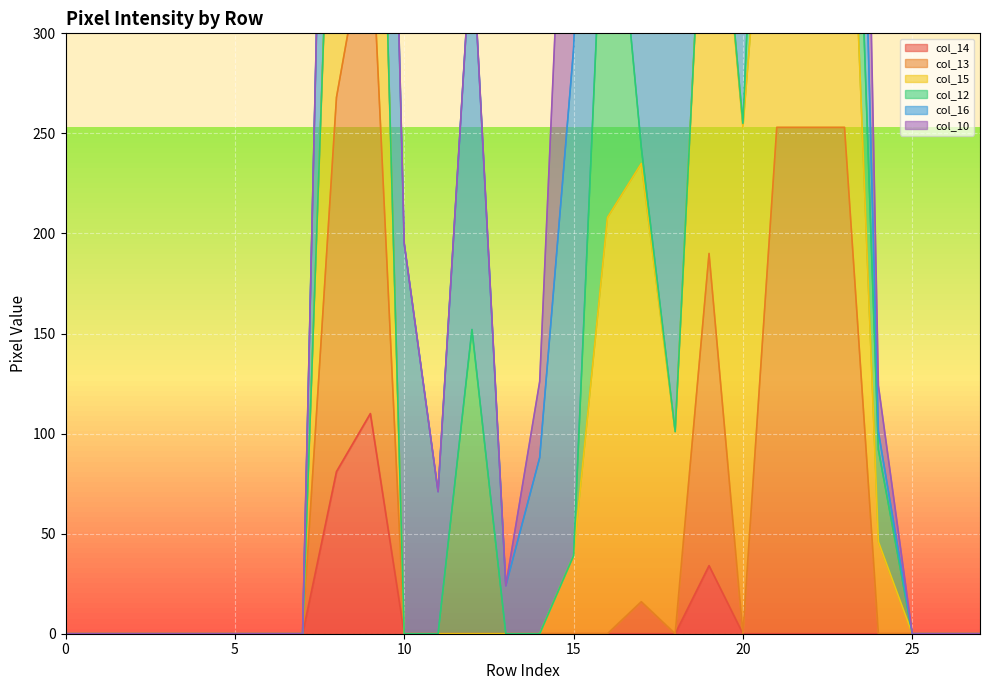

Is it true that col_14 equals 70 at 20?

False